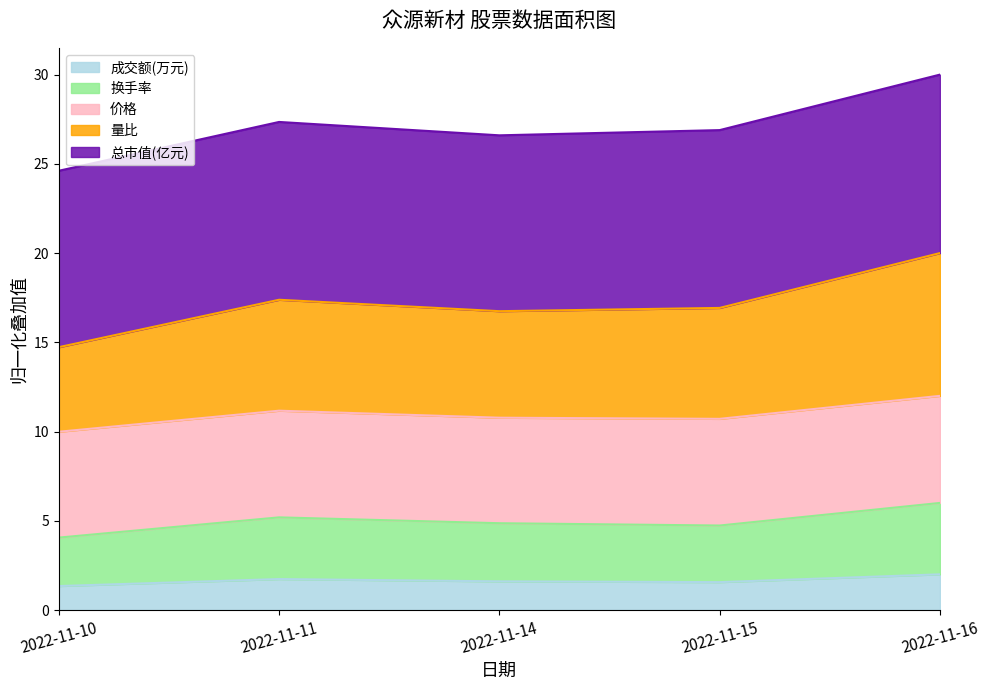

What is the smallest value displayed?

1.3